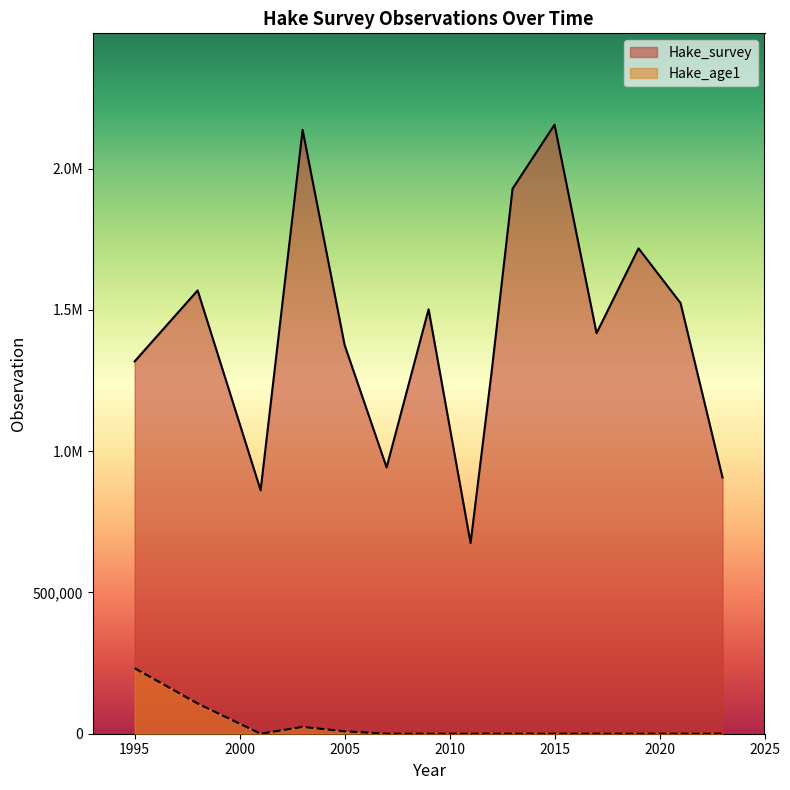

List the series in order of their peak value, highest first.

Hake_survey, Hake_age1